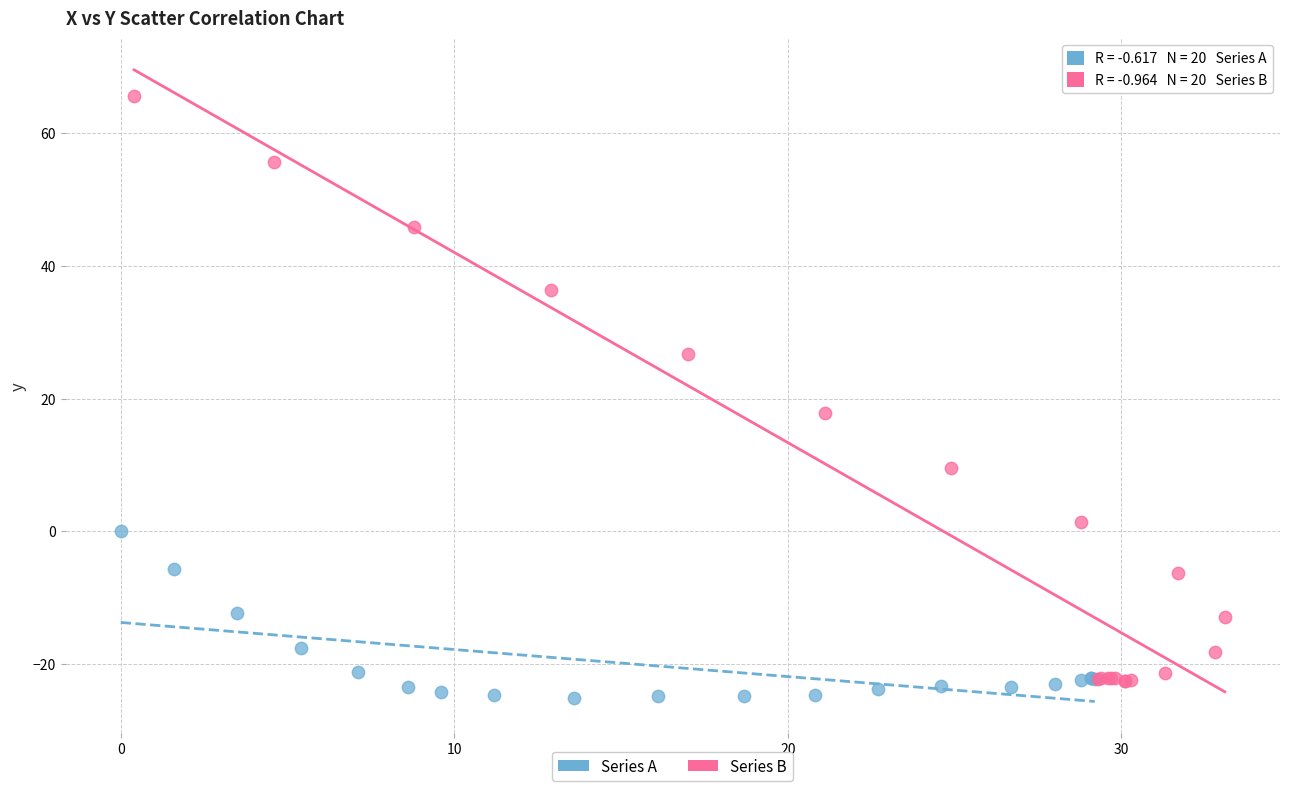

Which series contains the lowest Y value?

Series A